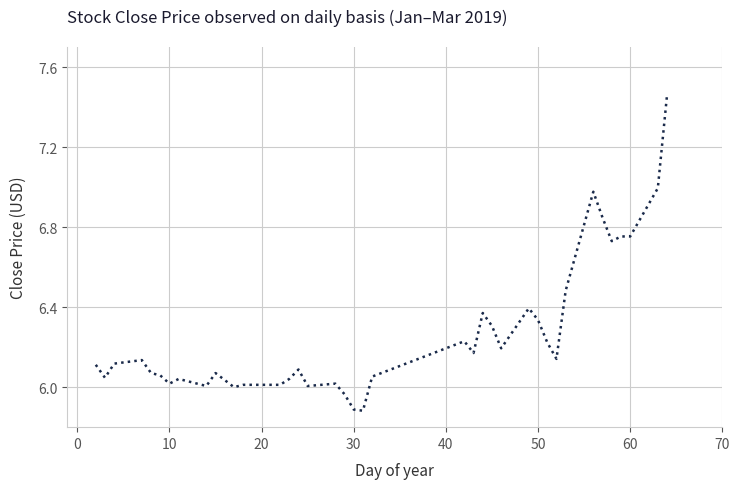

Does the chart have visible grid lines?

Yes